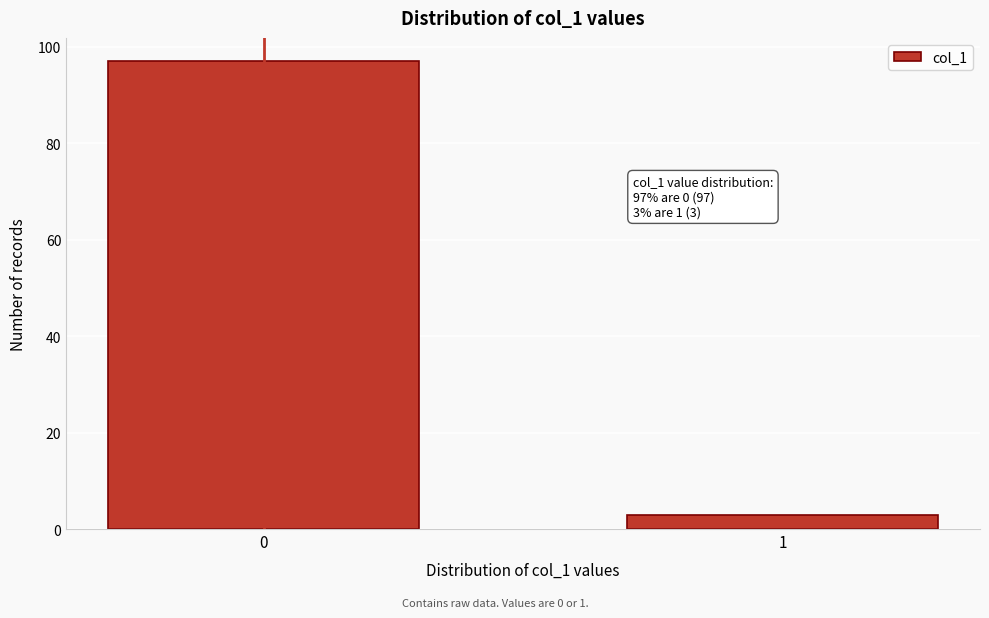

Reading left to right, extract all data points from this chart.

0=97	1=3